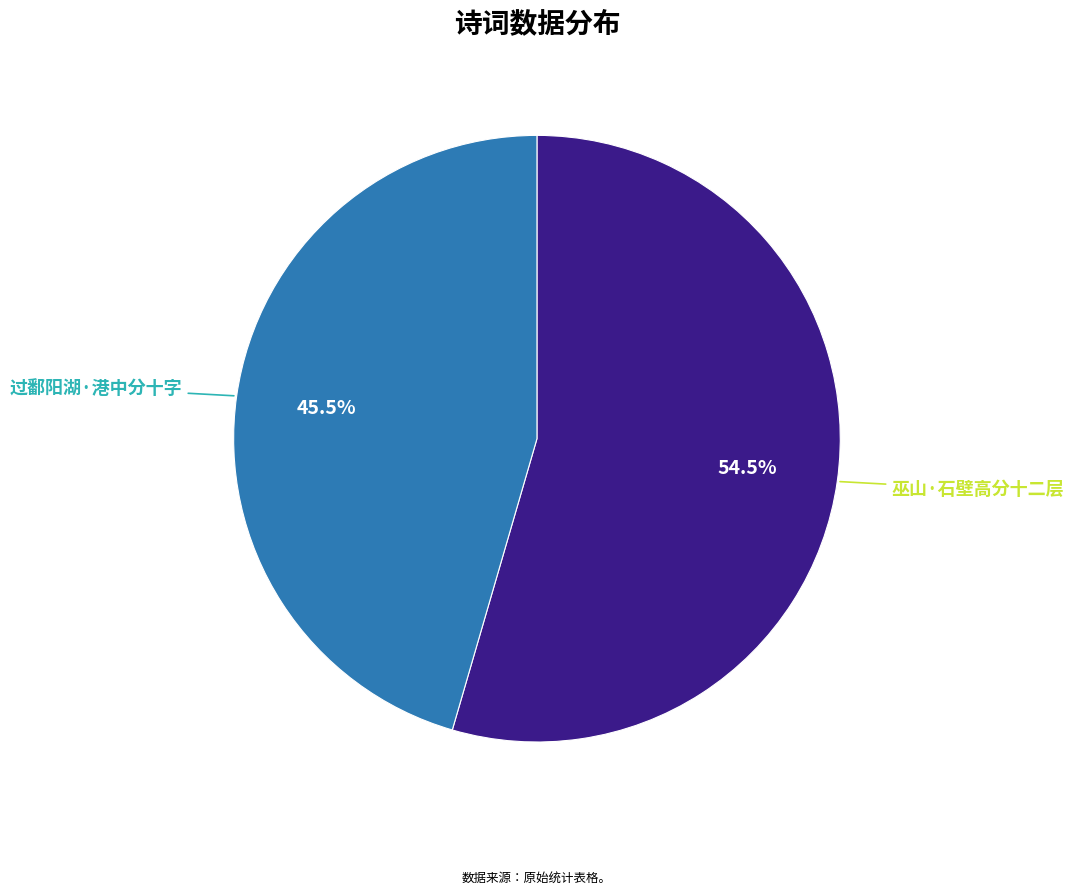

Rank the categories by value from highest to lowest.

巫山·石壁高分十二层, 过鄱阳湖·港中分十字